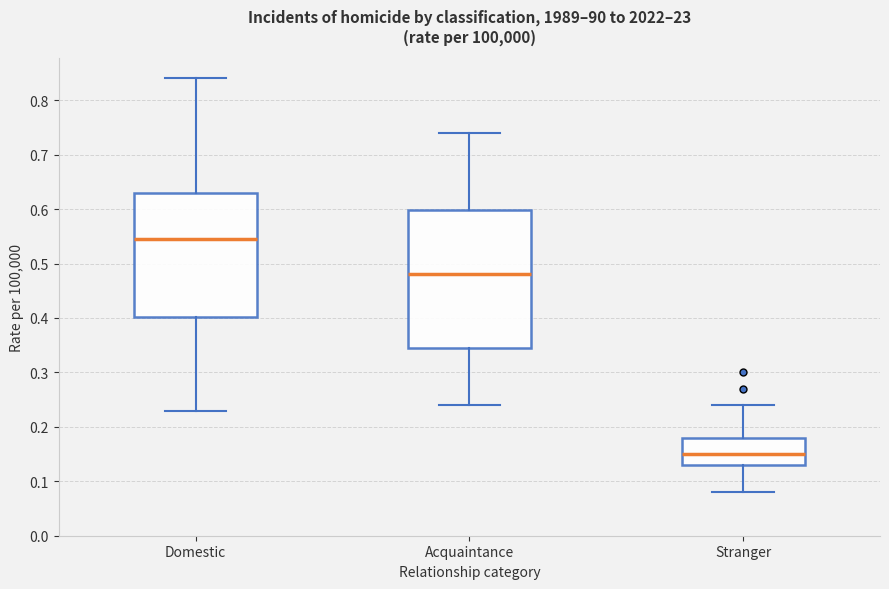

Where is the lower edge of the box for Stranger on the y-axis? The values are not printed on the chart, so give them approximately, as read against the axis.

0.13